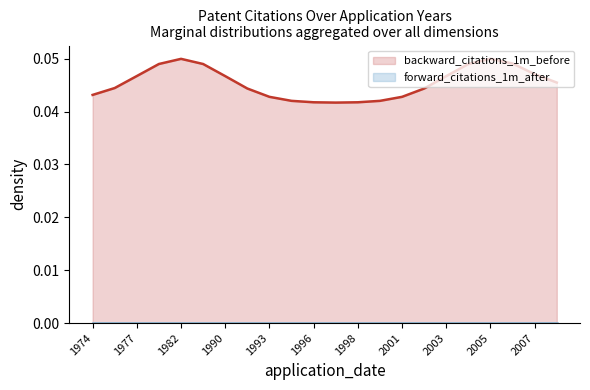

Which series has the largest total across all categories?

backward_citations_1m_before